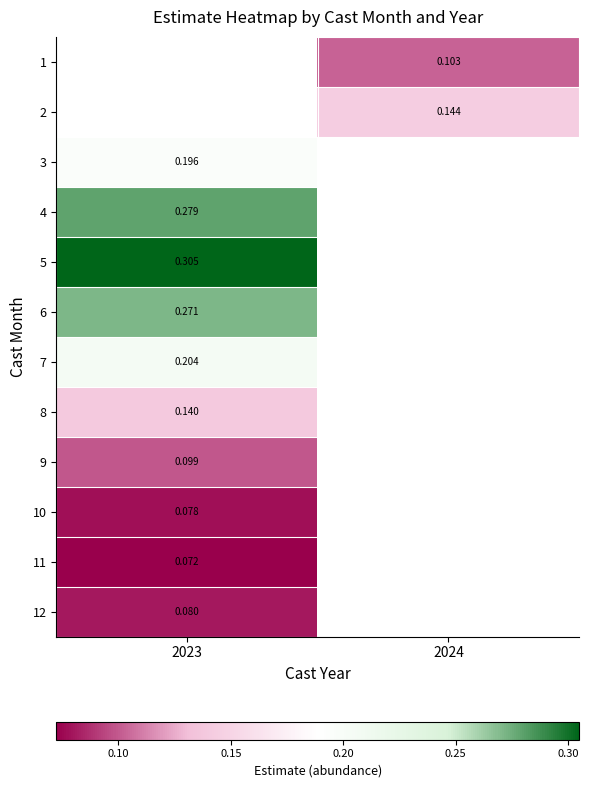

Which category has the lowest value across all series?

2023